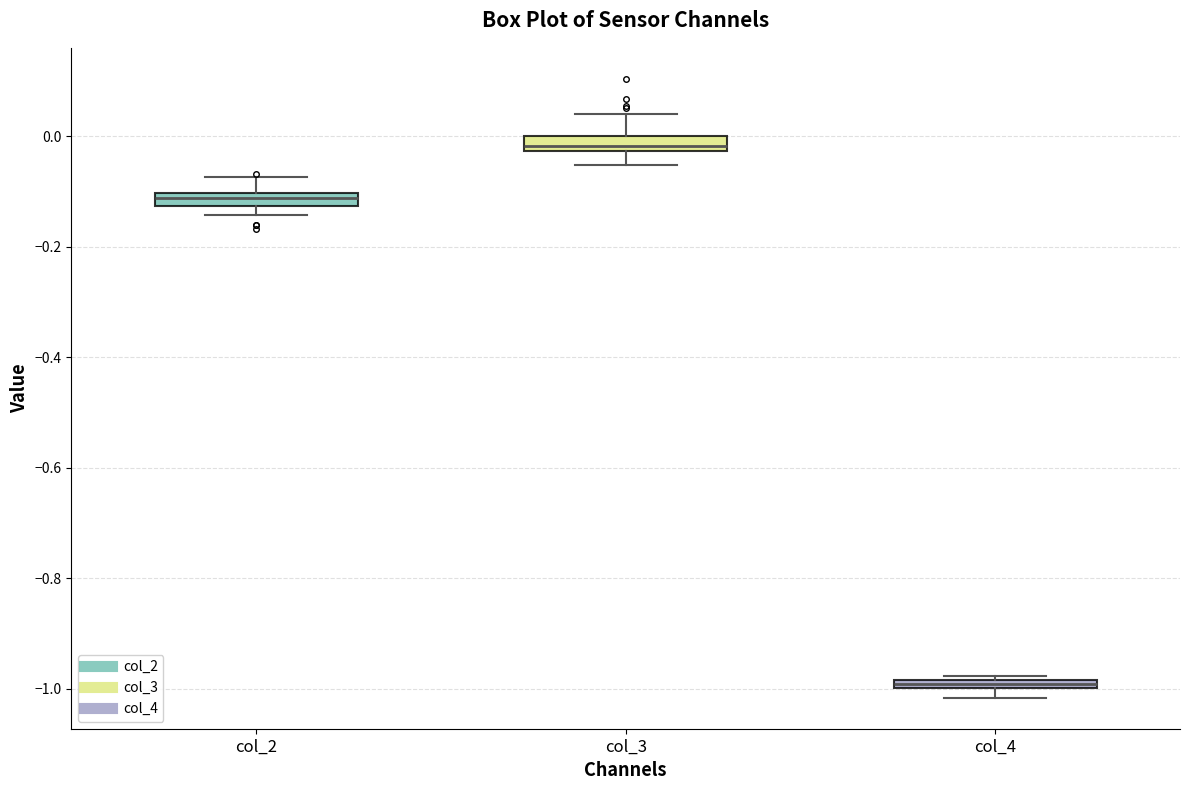

Which box's median line is the lowest?

col_4